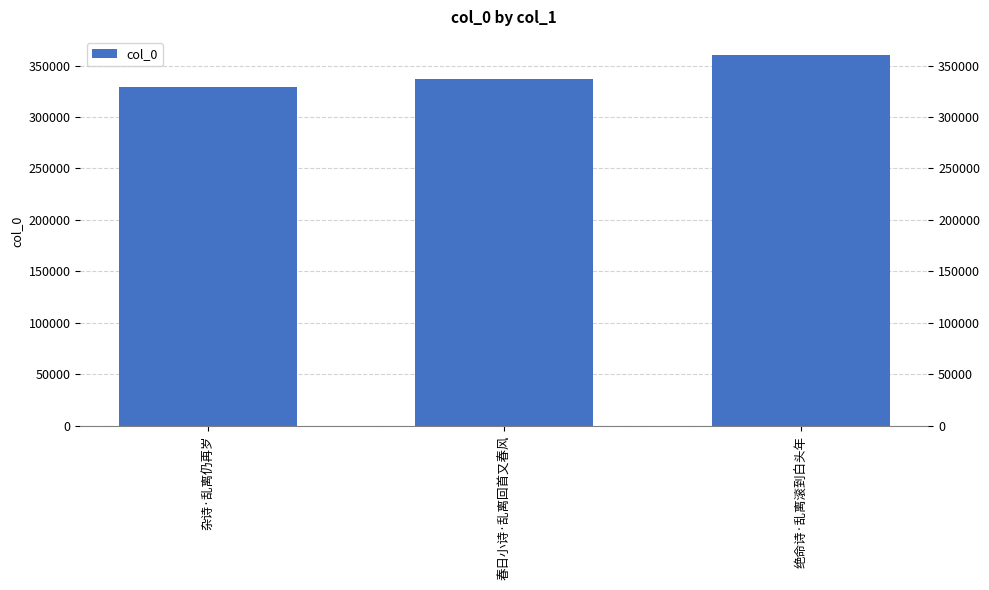

What is the value of the 2nd bar from the left?

336721